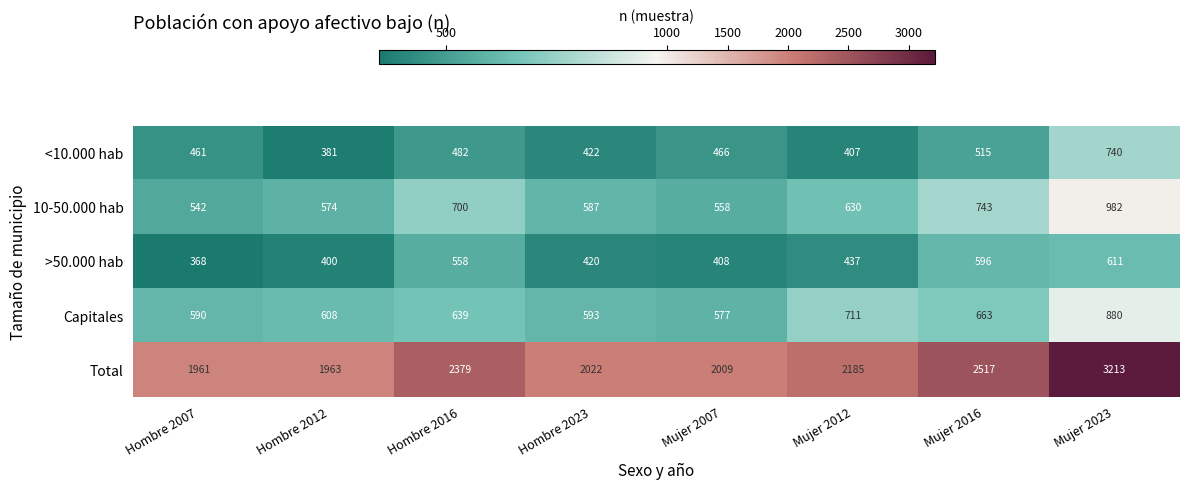

At which label does <10.000 hab first exceed 466?

Hombre 2016